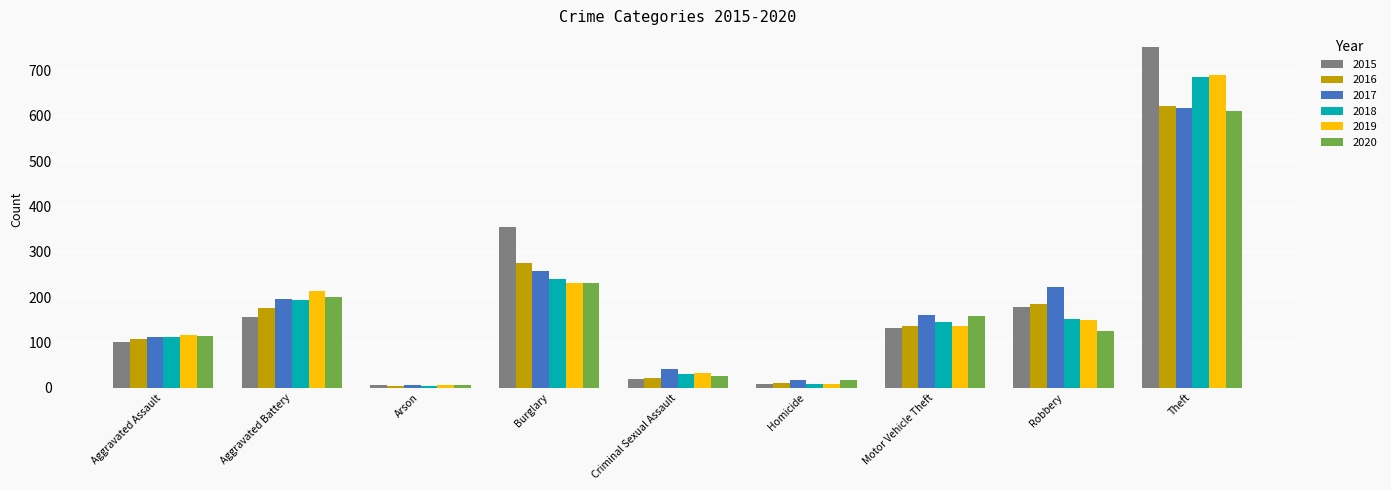

What is the label of the 3rd bar from the right?

Motor Vehicle Theft